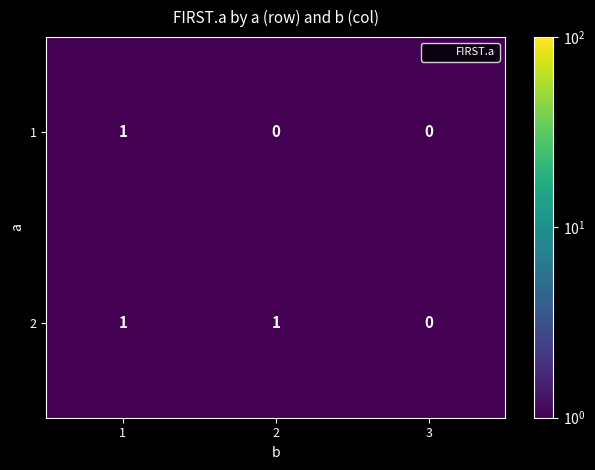

The 2 series shows 1 at 2. True or false?

True